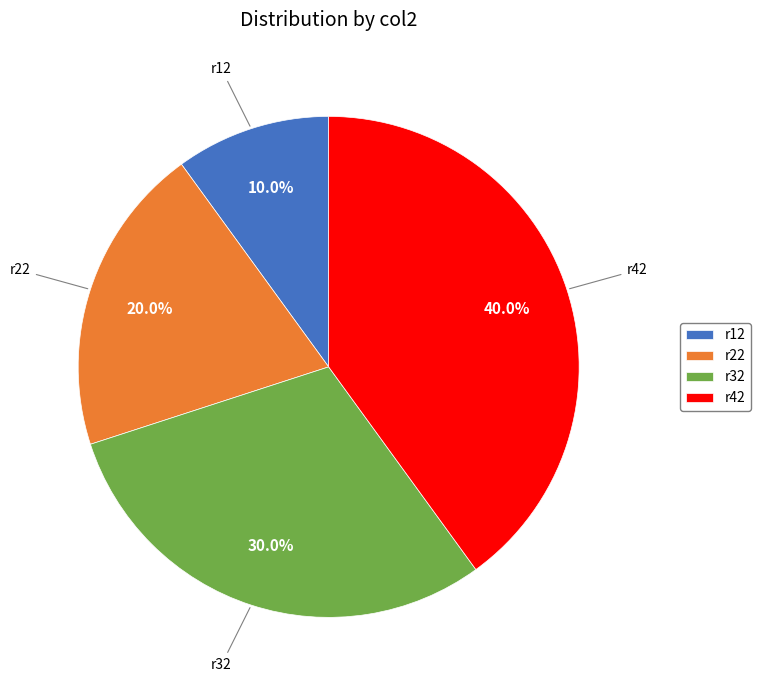

Is it true that r32 is 24% of the pie?

False